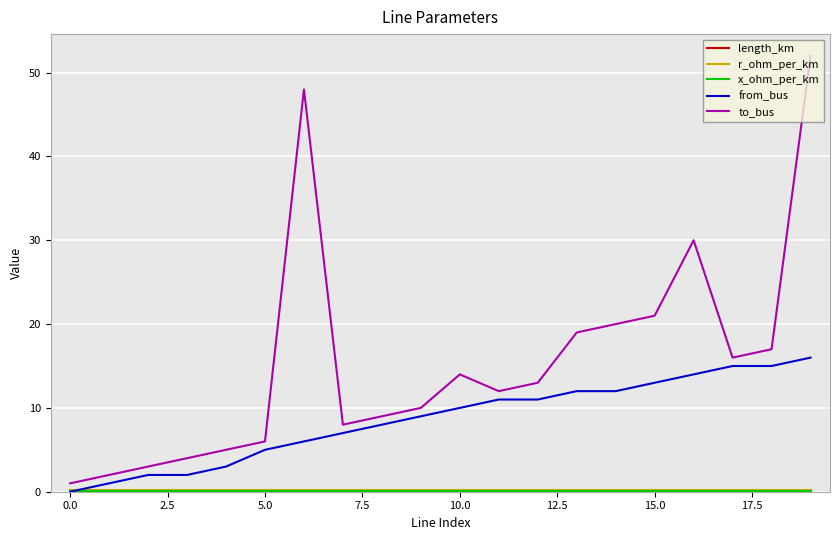

Which series has the largest total across all categories?

to_bus